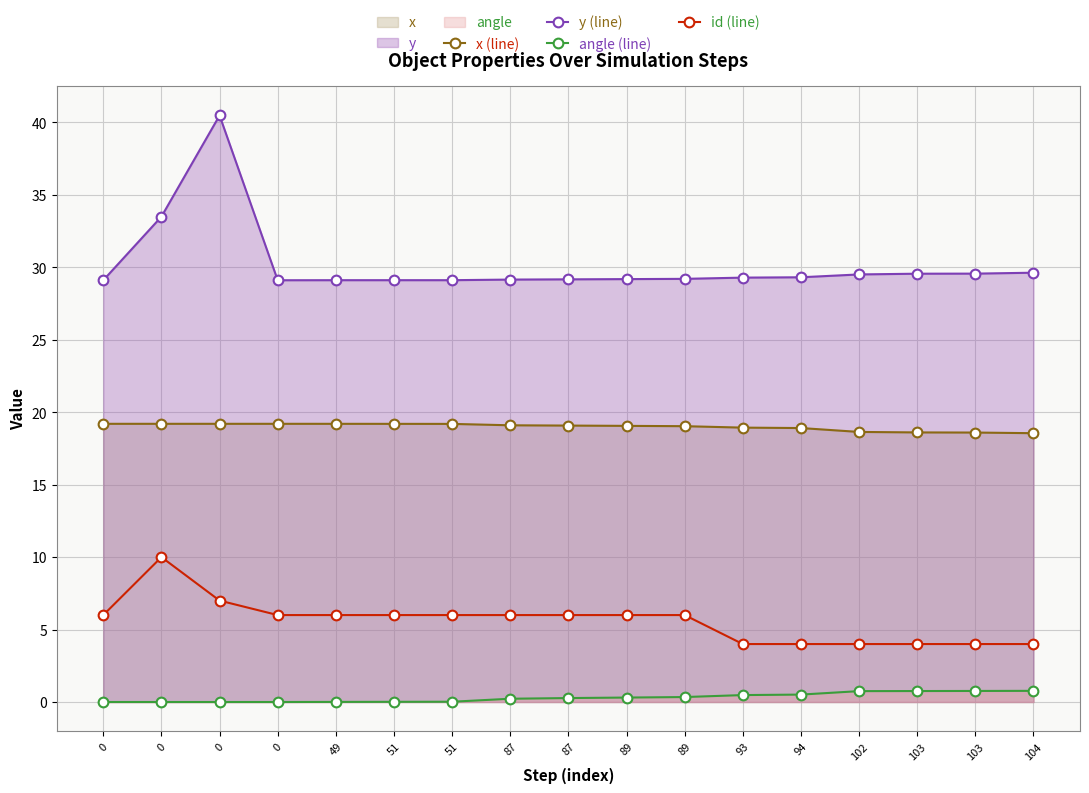

Reading left to right, what are all the values shown in this chart?

x (line): 19.2	19.2	19.2	19.2	19.2	19.2	19.2	19.1	19.1	19.1	19.0	18.9	18.9	18.6	18.6	18.6	18.6
y (line): 29.1	33.5	40.5	29.1	29.1	29.1	29.1	29.2	29.2	29.2	29.2	29.3	29.3	29.5	29.6	29.6	29.6
angle (line): 0.0	0.0	0.0	0.0	0.0	0.0	0.0	0.2	0.3	0.3	0.3	0.5	0.5	0.8	0.8	0.8	0.8
id (line): 6.0	10.0	7.0	6.0	6.0	6.0	6.0	6.0	6.0	6.0	6.0	4.0	4.0	4.0	4.0	4.0	4.0